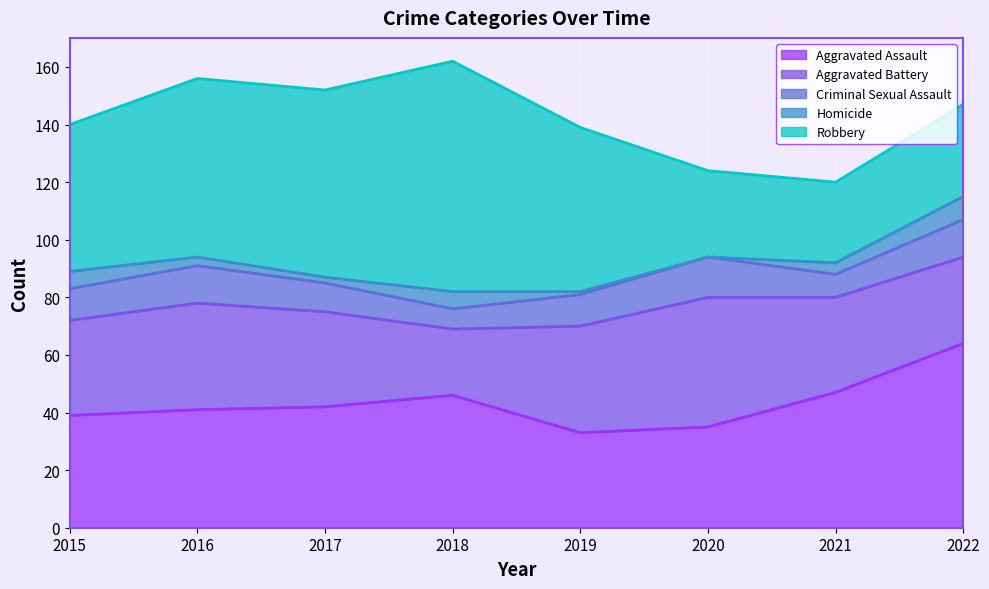

Reading left to right, extract all data points from this chart.

Aggravated Assault: 2015=39	2016=41	2017=42	2018=46	2019=33	2020=35	2021=47	2022=64
Aggravated Battery: 2015=33	2016=37	2017=33	2018=23	2019=37	2020=45	2021=33	2022=30
Criminal Sexual Assault: 2015=11	2016=13	2017=10	2018=7	2019=11	2020=14	2021=8	2022=13
Homicide: 2015=6	2016=3	2017=2	2018=6	2019=1	2020=0	2021=4	2022=8
Robbery: 2015=51	2016=62	2017=65	2018=80	2019=57	2020=30	2021=28	2022=32